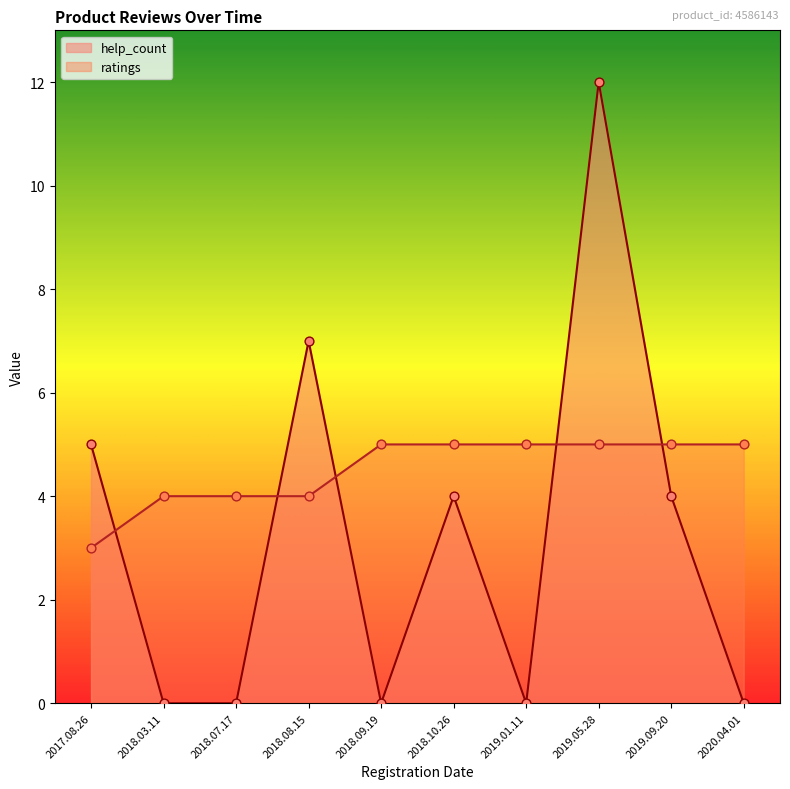

What is the total value across all series at 2017.08.26?

8